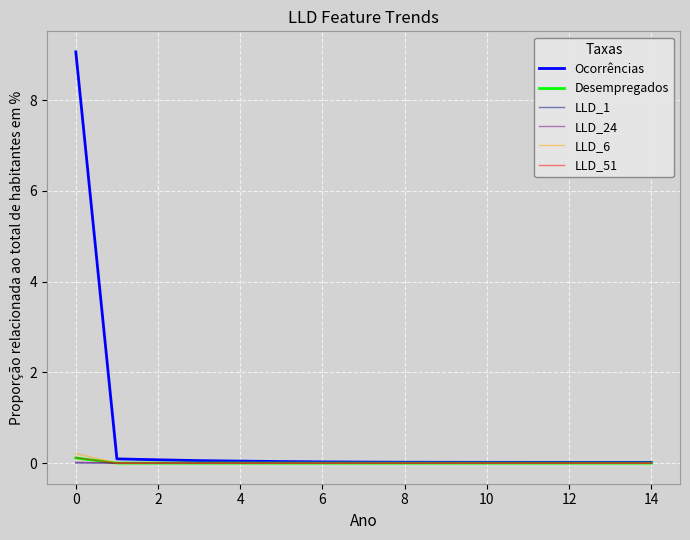

What is the highest value of the Ocorrências series?

9.1